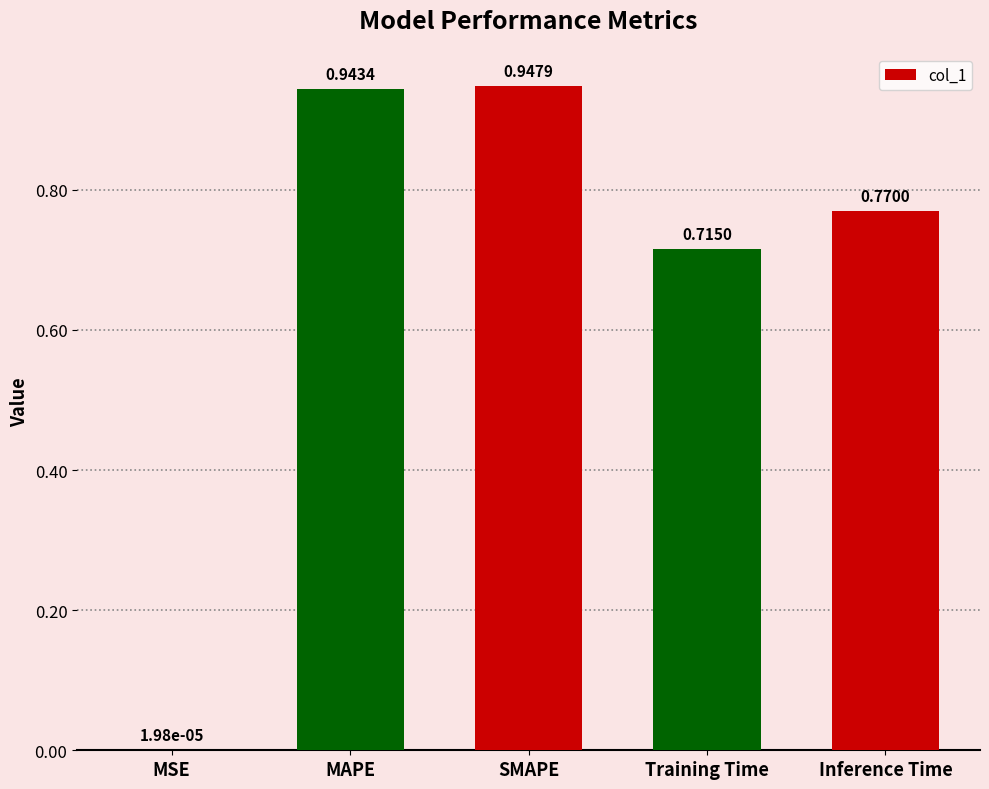

Where is the data nearest to the value 0?

MSE